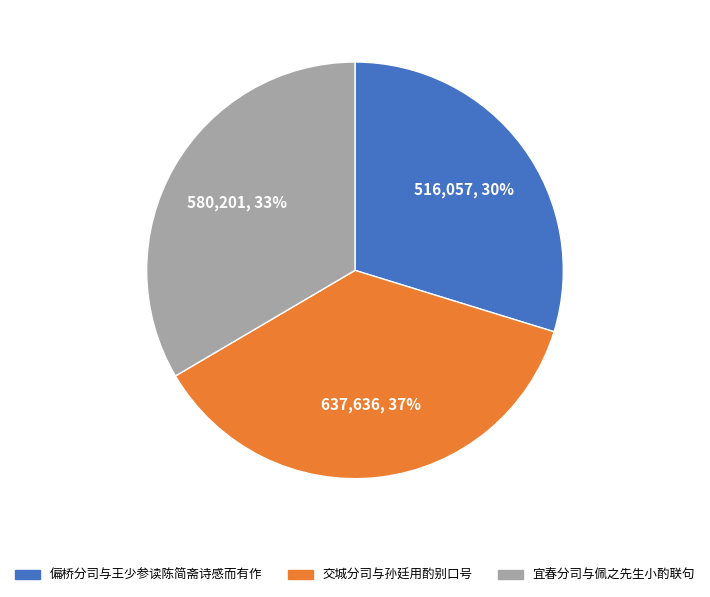

Is it true that 宜春分司与佩之先生小酌联句 is 19% of the pie?

False